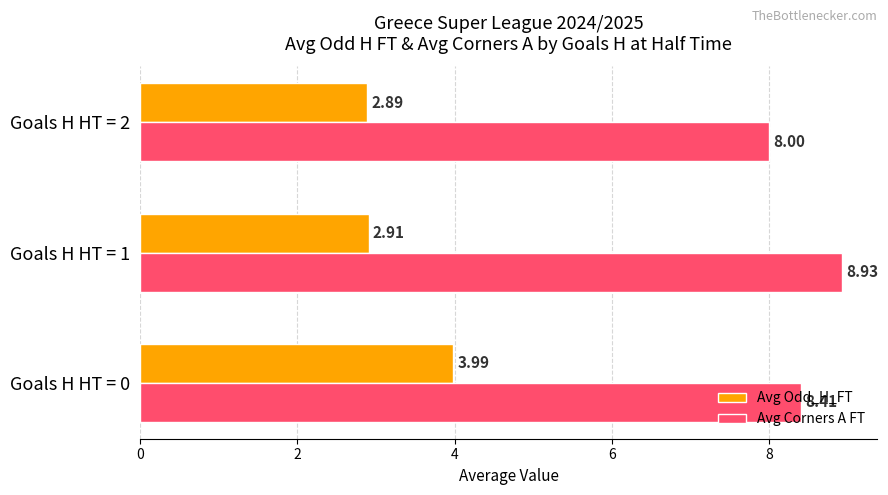

What is the sum of the Avg Odd_H_FT values at Goals H HT = 2 and Goals H HT = 1?

5.8